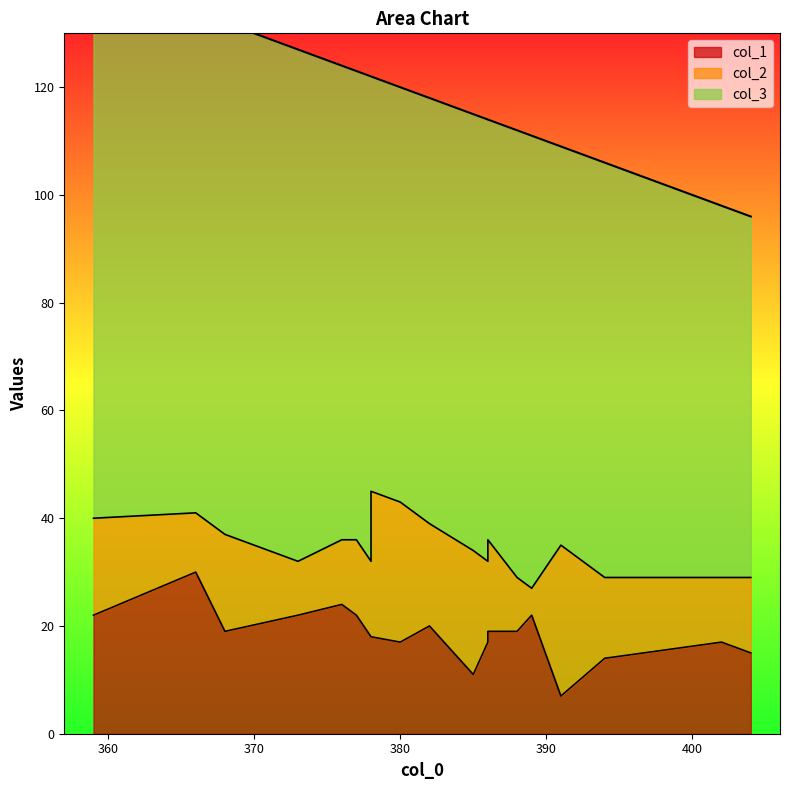

The value of col_2 at 385 is 15. True or false?

False